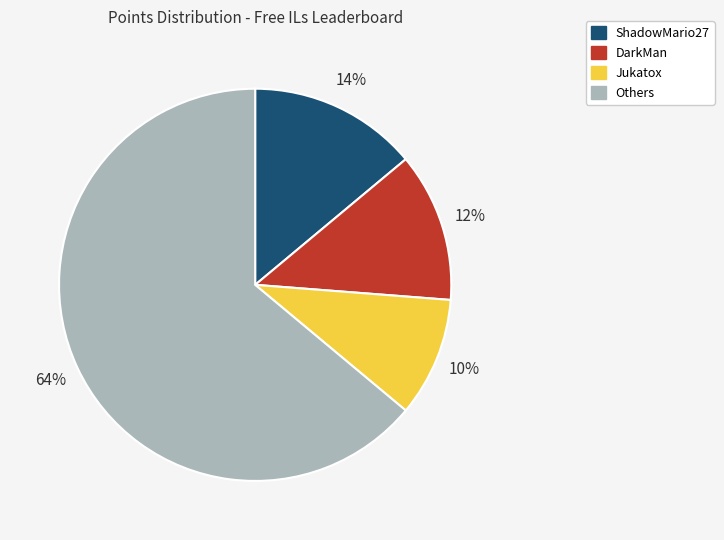

To the nearest percent, what is the difference between the largest and smallest slice percentages?

54%